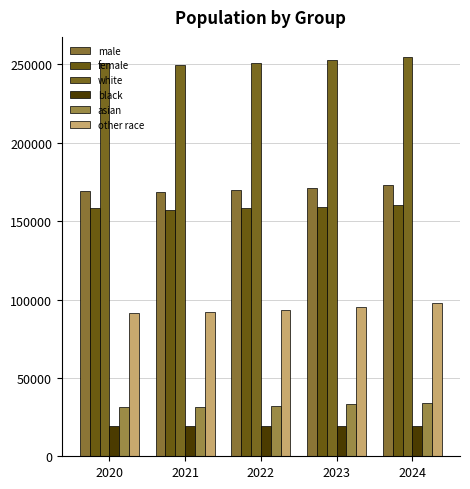

True or false: white has a value of 110816.3 at 2021.

False